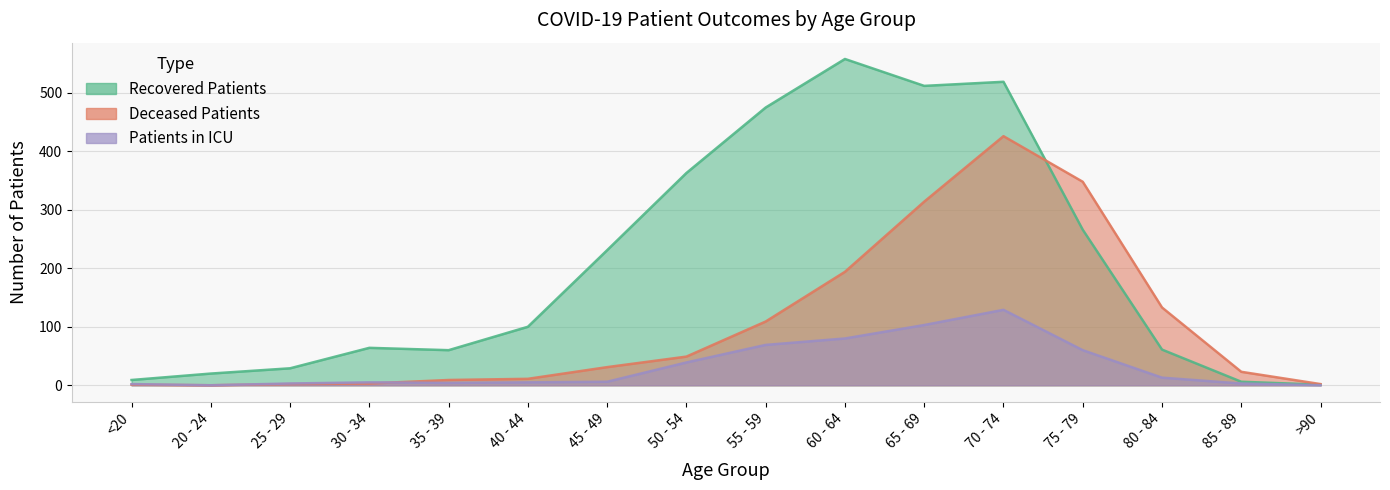

What is the sum of all deceased_patients values?

1655